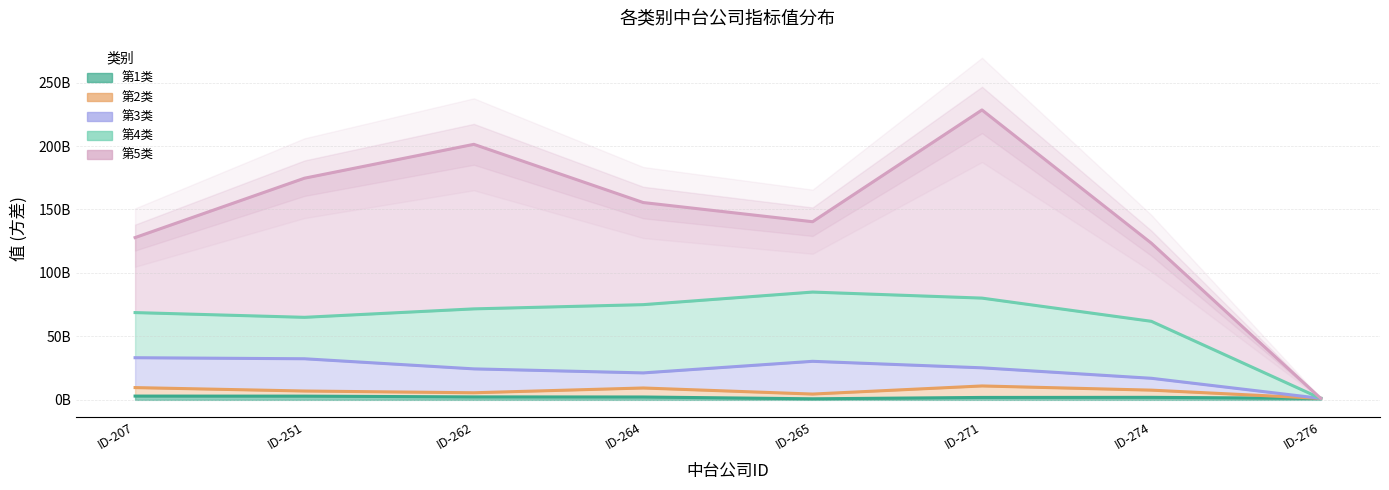

What are all the series names shown in the legend?

第1类, 第2类, 第3类, 第4类, 第5类